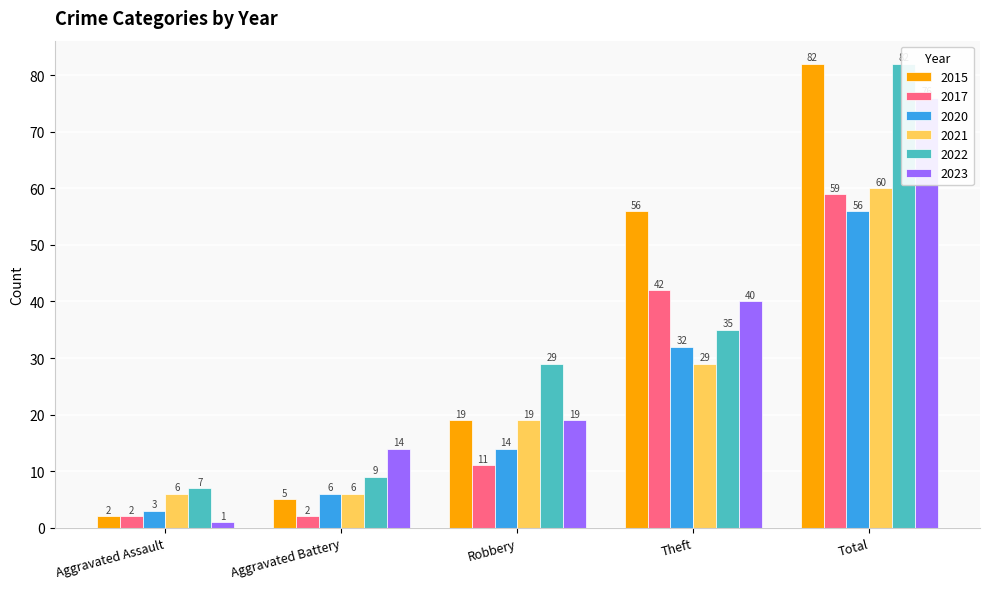

At Aggravated Assault, list the series in order from largest to smallest.

2022, 2021, 2020, 2015, 2017, 2023